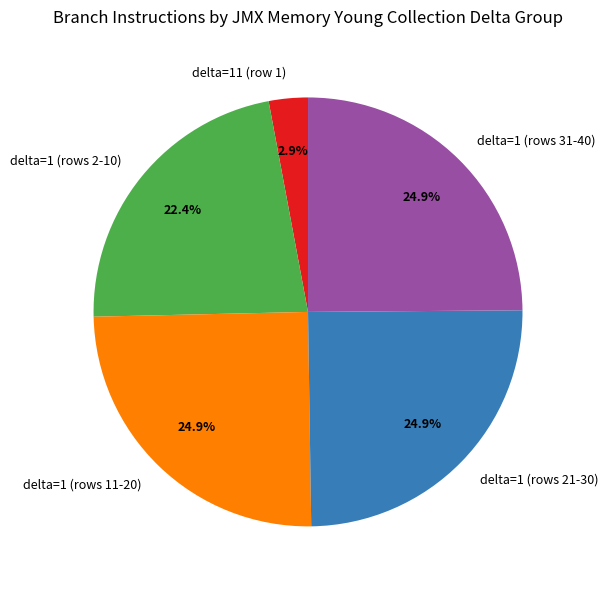

Which category has the smallest portion of the pie?

delta=11 (row 1)